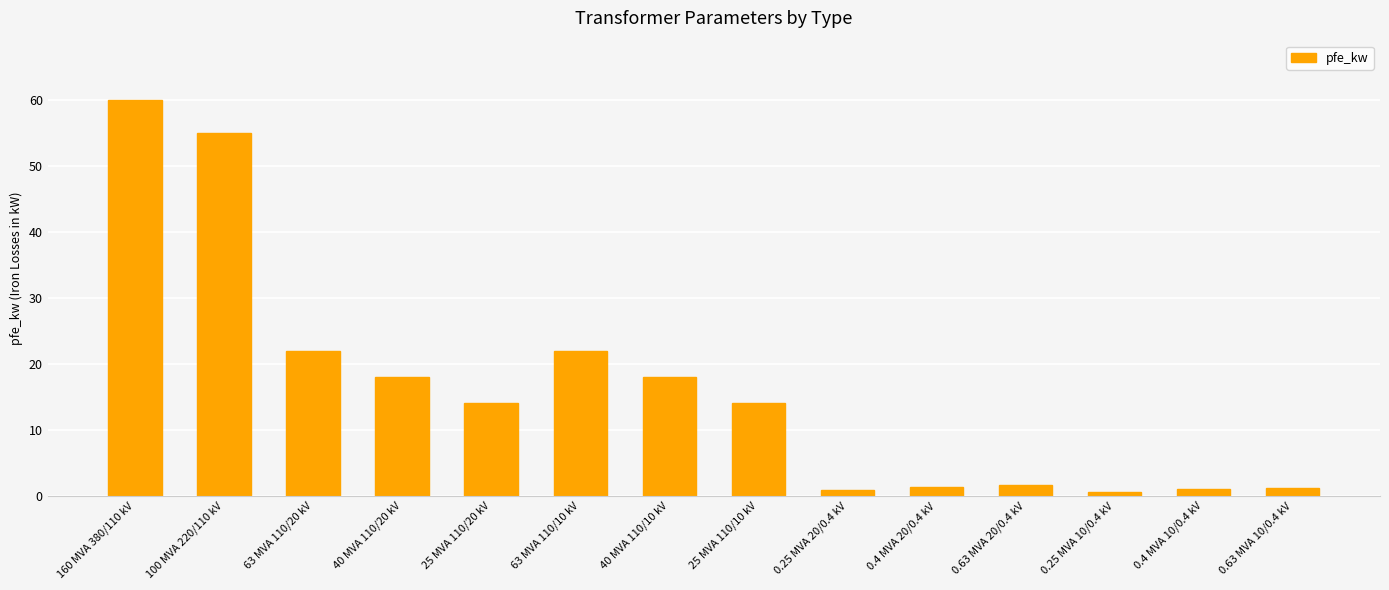

At which label does the data first exceed 14?

160 MVA 380/110 kV